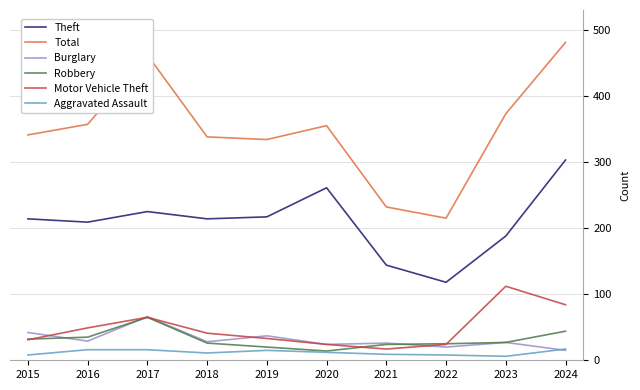

True or false: Theft and Burglary intersect in this chart.

False